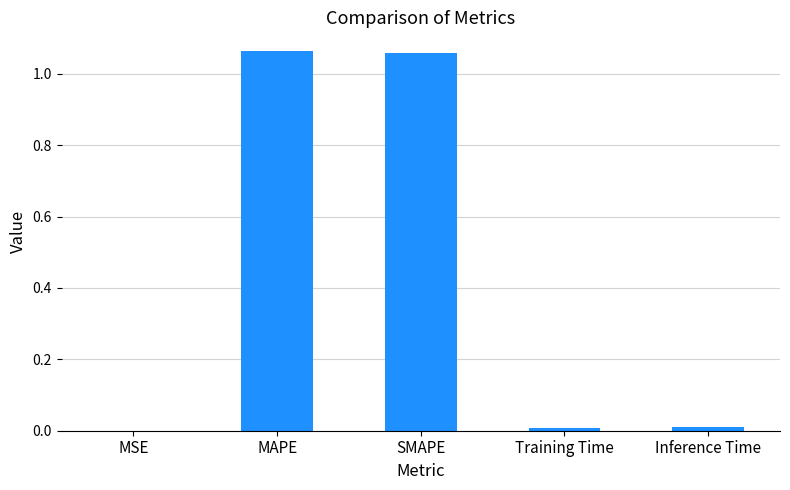

What is the sum of the values at MAPE and SMAPE?

2.1